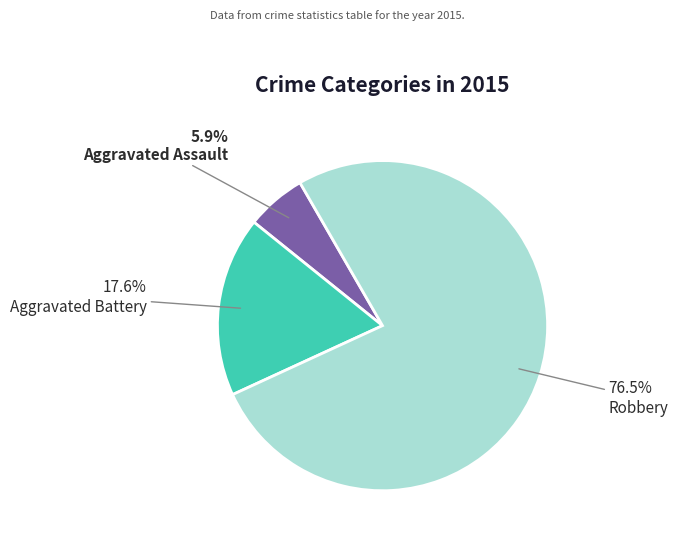

How many slices are in this pie chart?

3